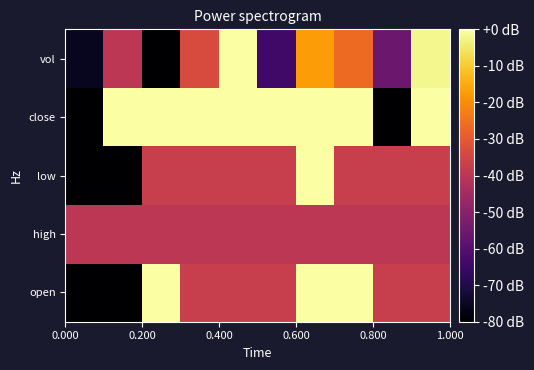

Reading left to right, extract all data points from this chart.

open: -80.0	-80.0	0.0	-37.5	-37.5	-37.5	0.0	0.0	-37.5	-37.5
high: -40.0	-40.0	-40.0	-40.0	-40.0	-40.0	-40.0	-40.0	-40.0	-40.0
low: -80.0	-80.0	-37.5	-37.5	-37.5	-37.5	0.0	-37.5	-37.5	-37.5
close: -80.0	0.0	0.0	0.0	0.0	0.0	0.0	0.0	-80.0	0.0
vol: -75.3	-39.9	-80.0	-33.3	0.0	-63.8	-17.4	-26.4	-55.7	-1.9